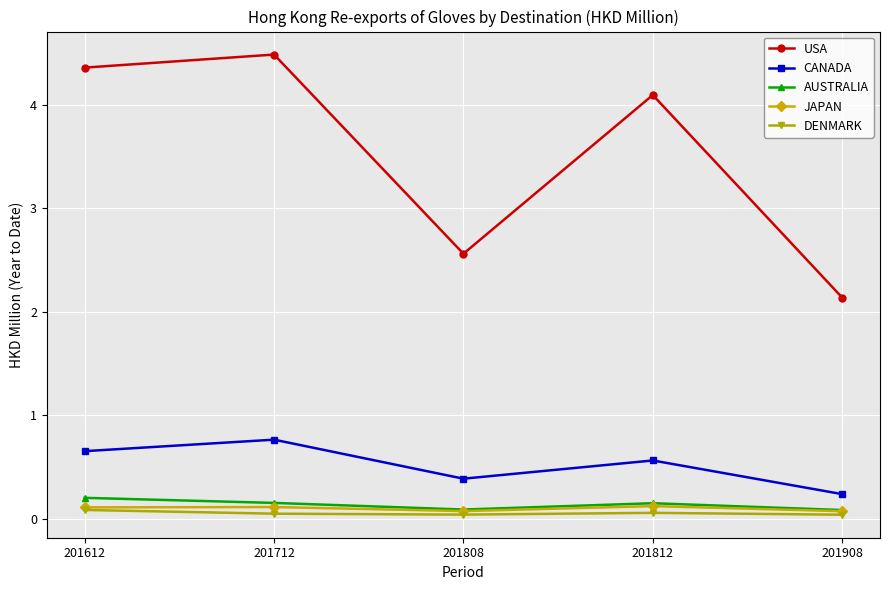

What is the difference between the maximum and minimum values in the CANADA series?

0.5